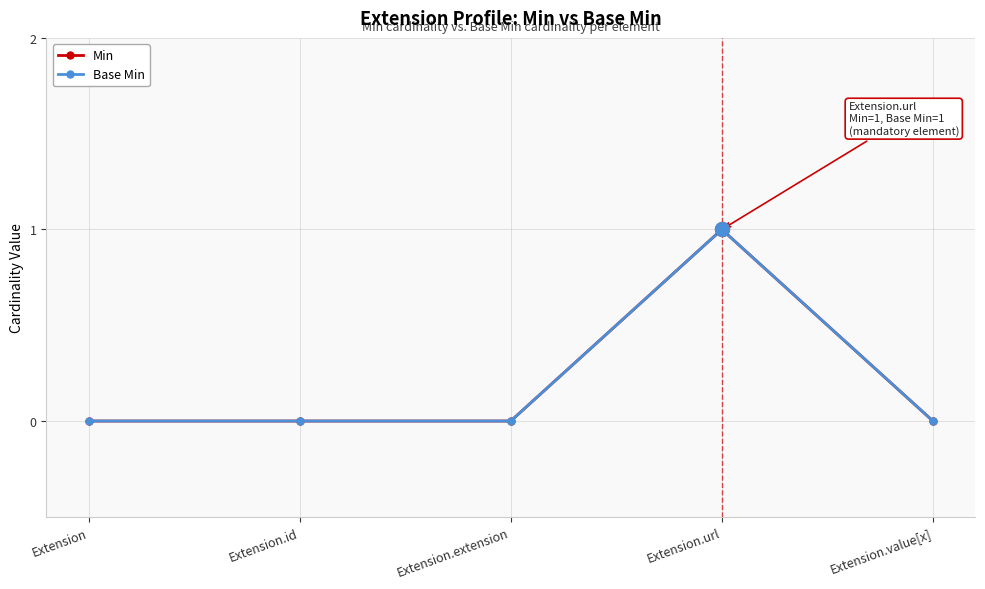

Where is Base Min nearest to the value 0?

Extension